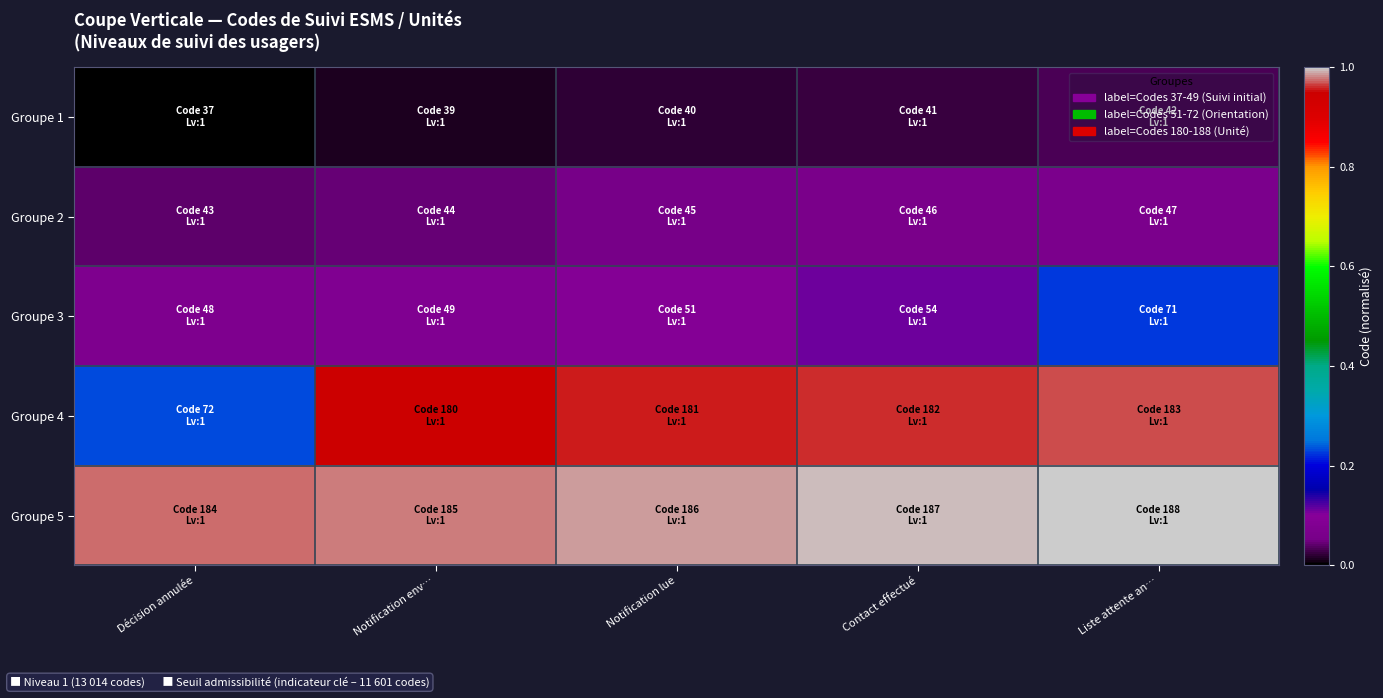

Rank the series by their maximum value, from lowest to highest.

Groupe 1, Groupe 2, Groupe 3, Groupe 4, Groupe 5